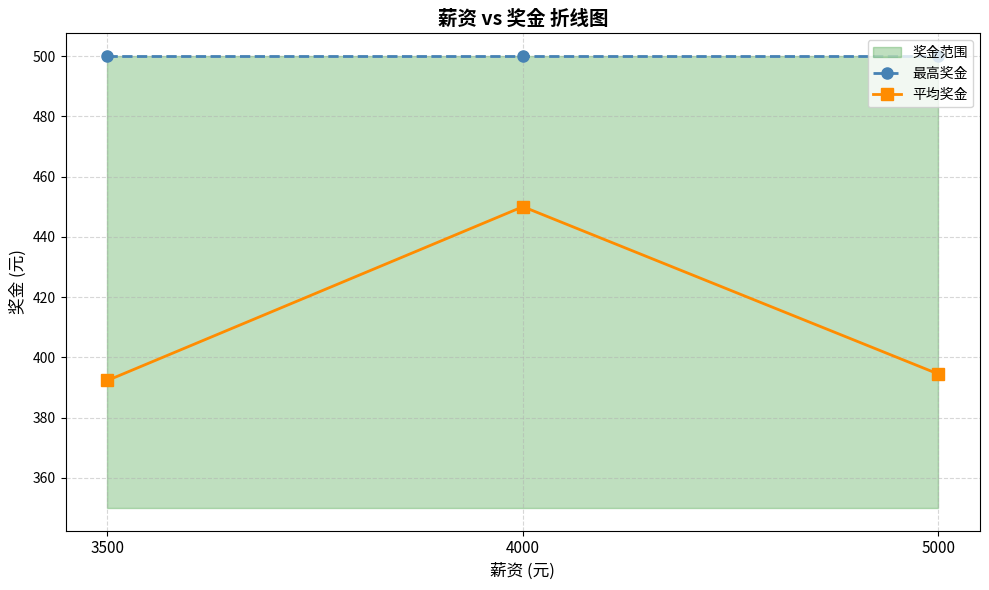

What is the value of the 平均奖金 point at the 3rd from the left?

394.4